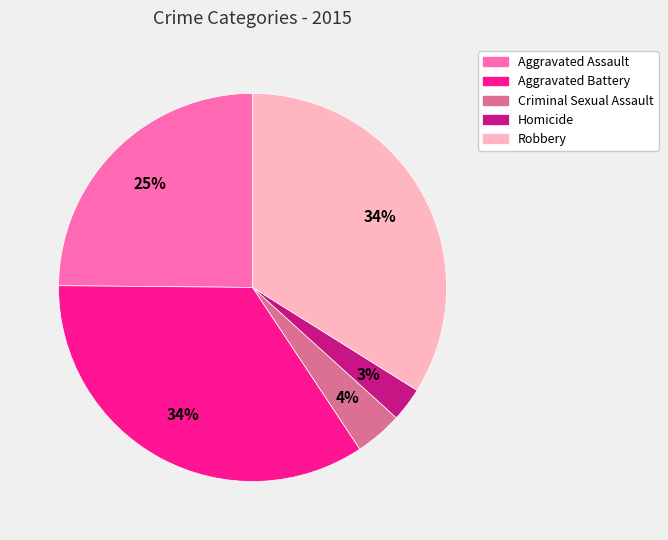

Do Aggravated Assault and Homicide together represent more than half of the pie?

No